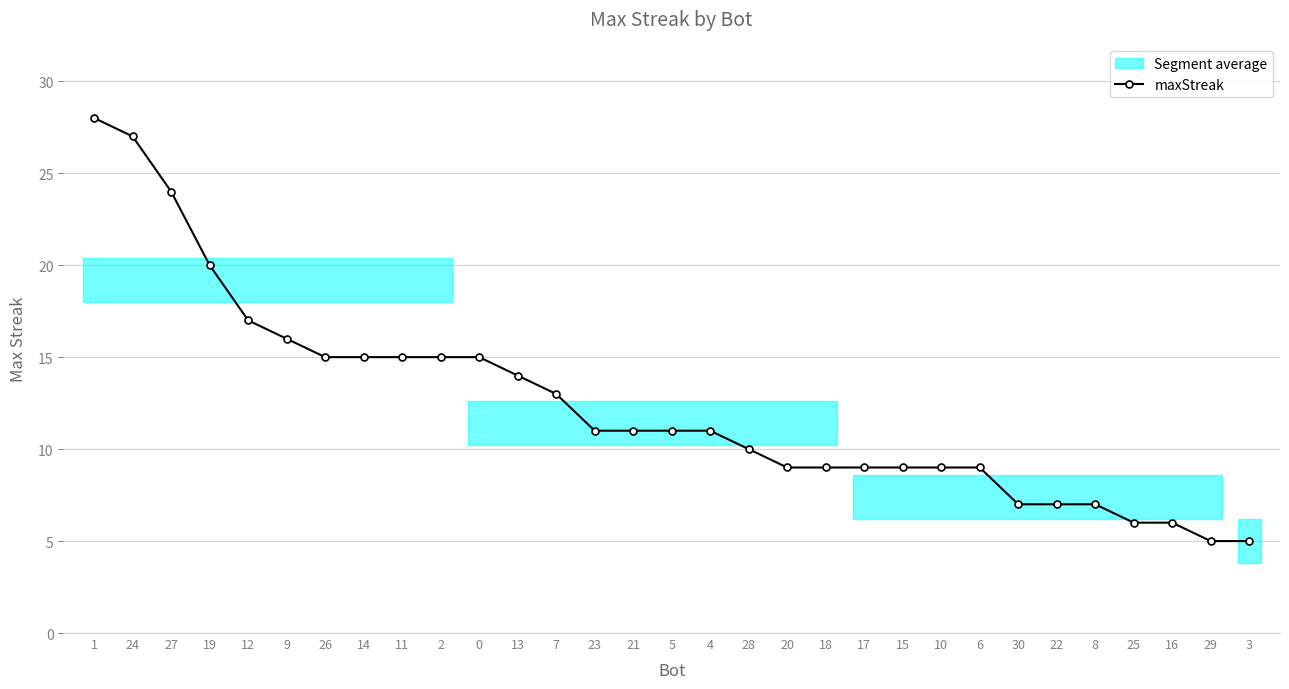

The value at 12 is 17. True or false?

True